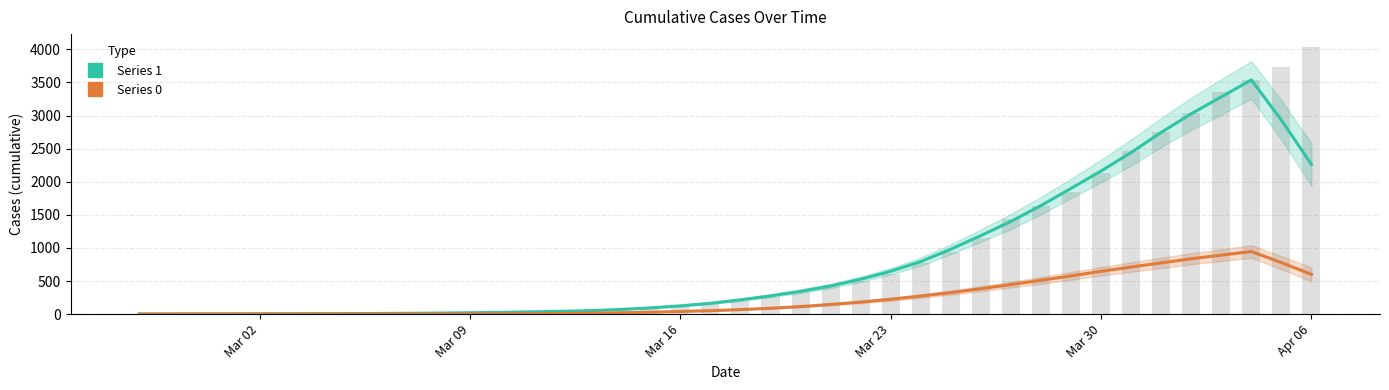

What is the value of the 21st bar from the left?

204